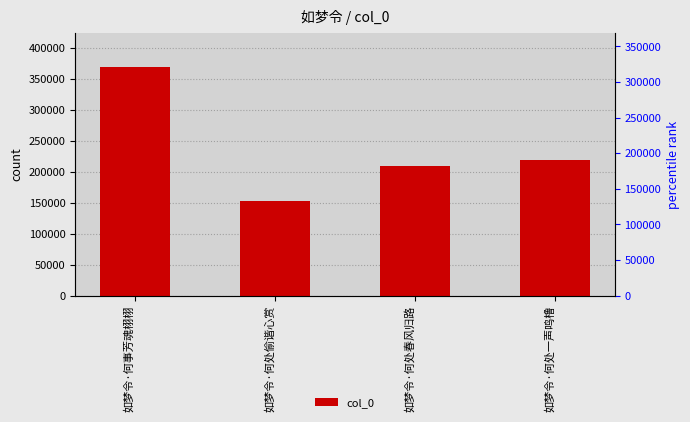

Reading left to right, transcribe all the data shown in this chart.

如梦令·何事芳魂栩栩=369024	如梦令·何处偷谐心赏=152687	如梦令·何处春风归路=210117	如梦令·何处一声鸣橹=218698